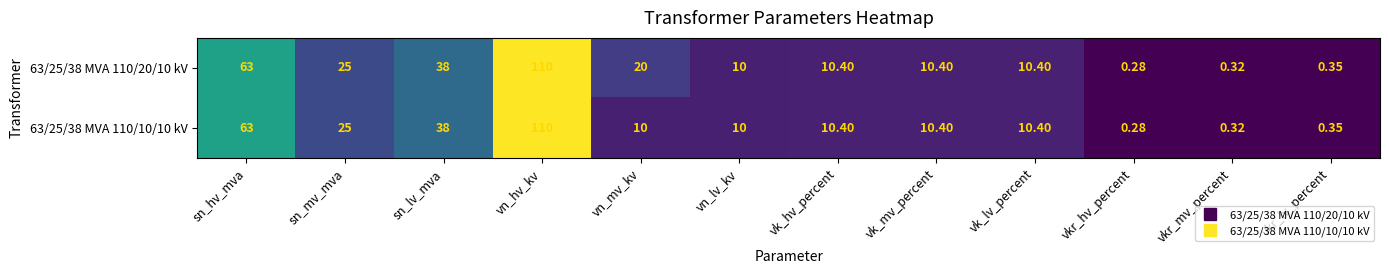

Which series has the largest total across all categories?

63/25/38 MVA 110/20/10 kV